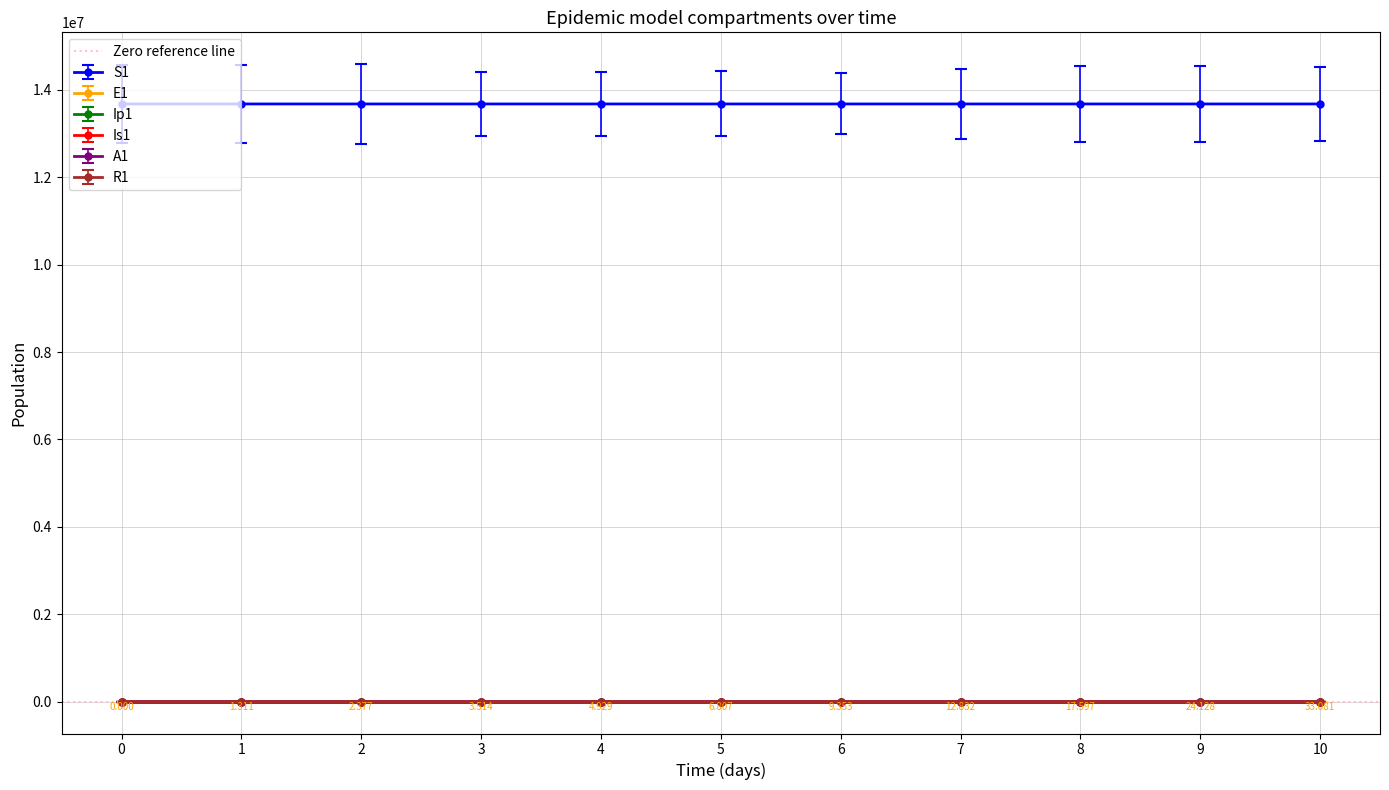

True or false: E1 and Is1 cross at least once.

True